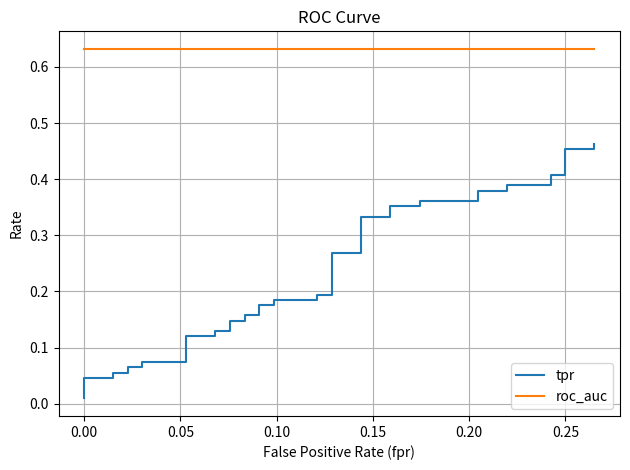

The value of roc_auc at 22 is 0.9. True or false?

False